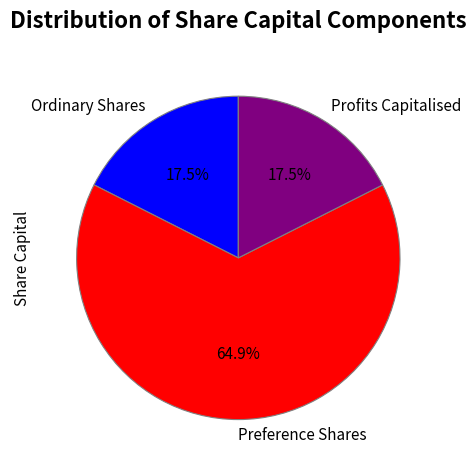

What is the largest slice in the pie chart?

Preference Shares